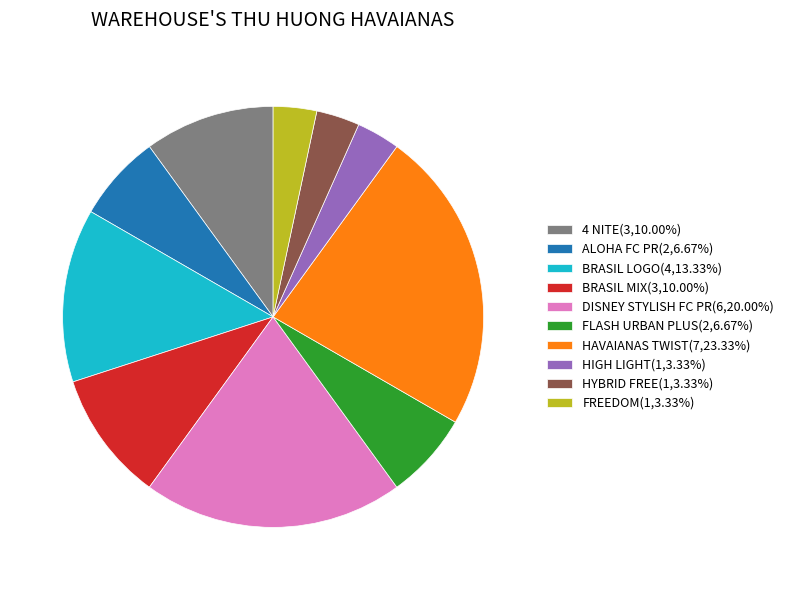

Is there a majority slice in this chart?

No